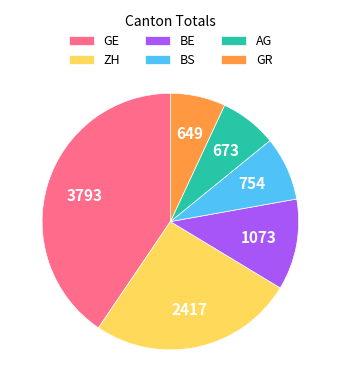

What is the ratio of the value at ZH to the value at AG?

3.6